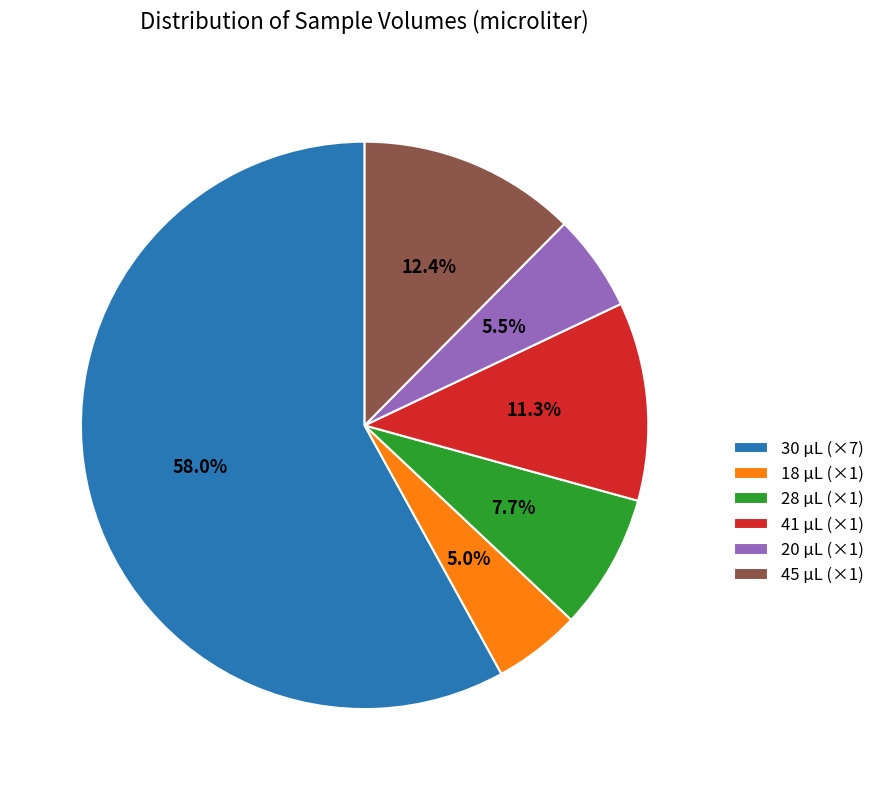

Is there any slice that represents more than half of the pie?

Yes